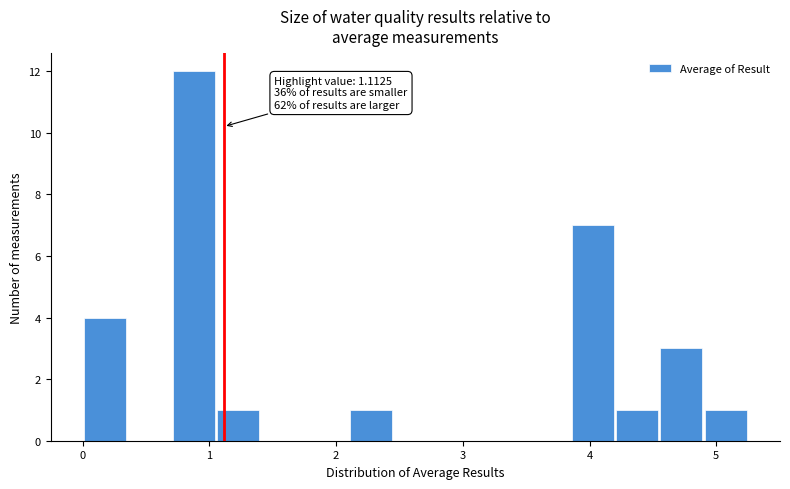

Read against the x-axis, roughly where is the centre of the tallest bar?

0.9